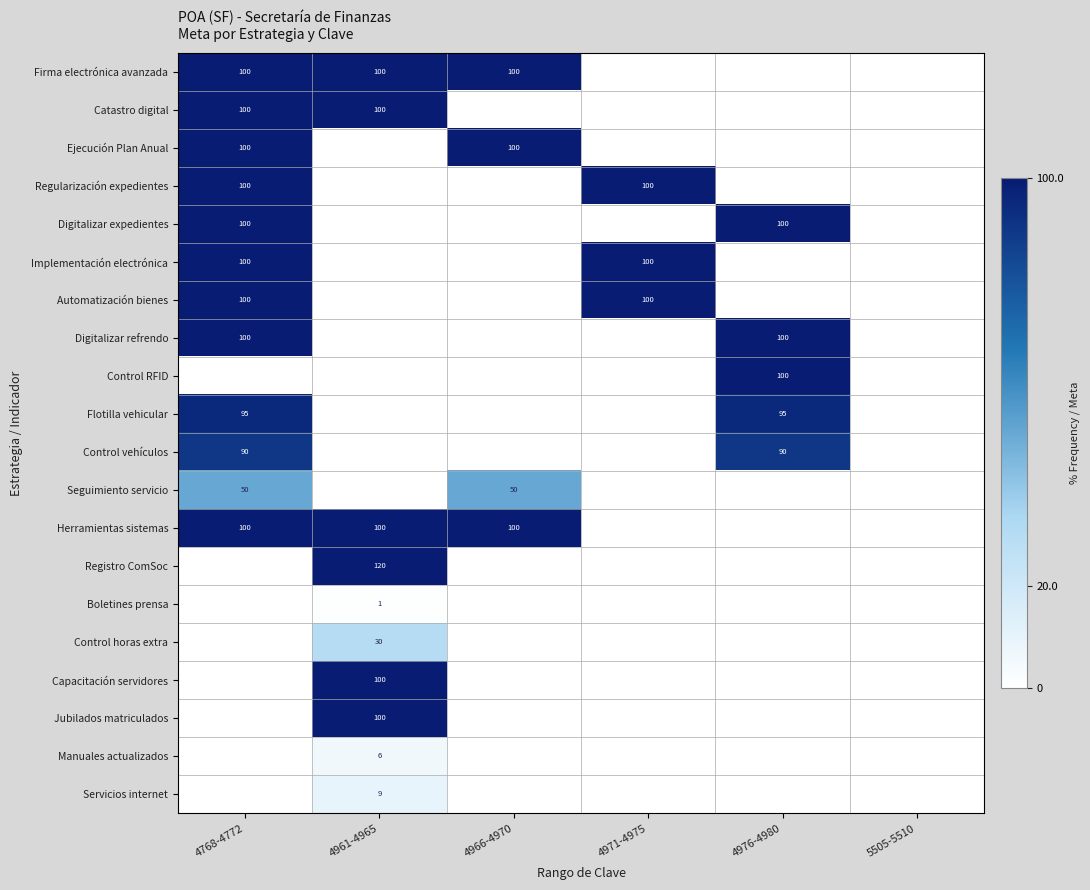

What is the greatest value displayed?

100